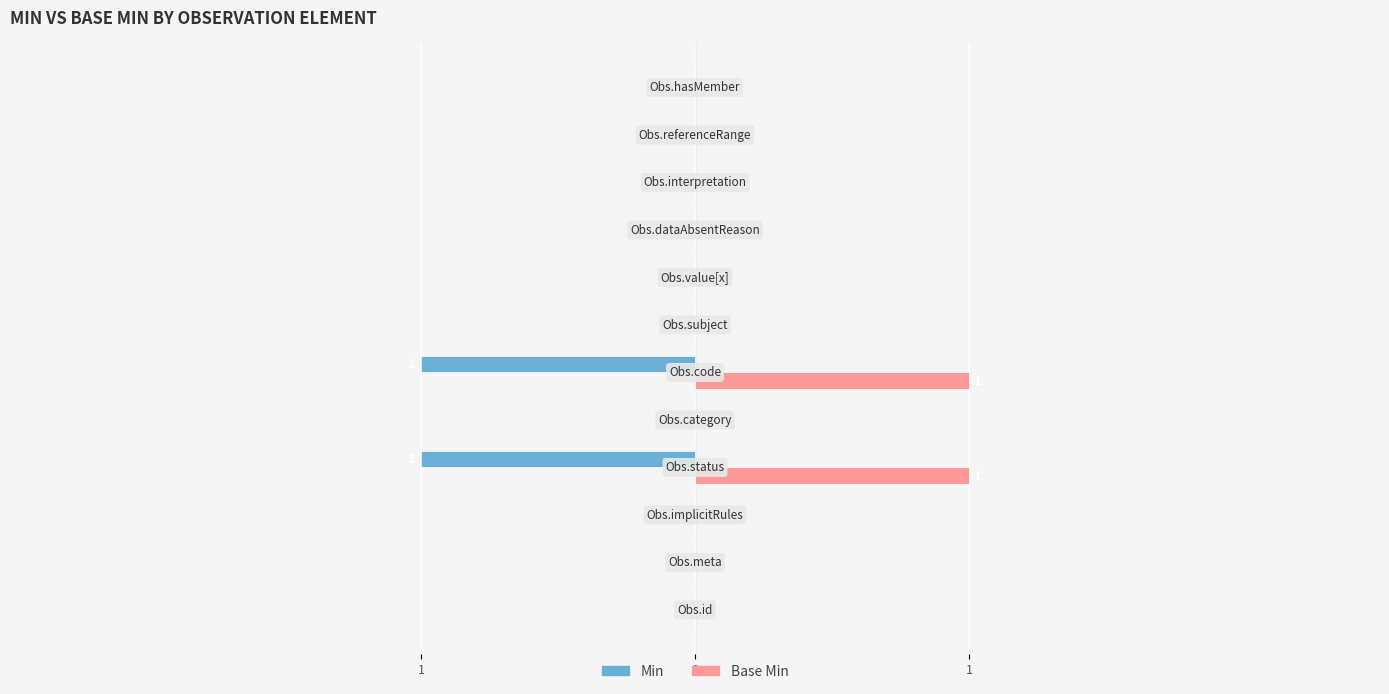

What are all the series names shown in the legend?

Min, Base Min